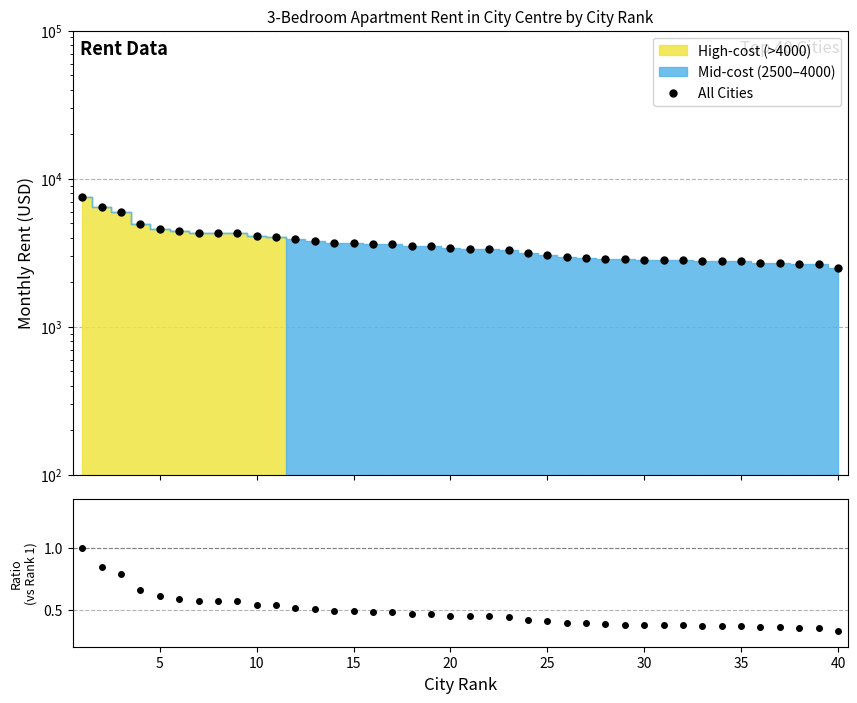

How many lines are shown in the chart?

2